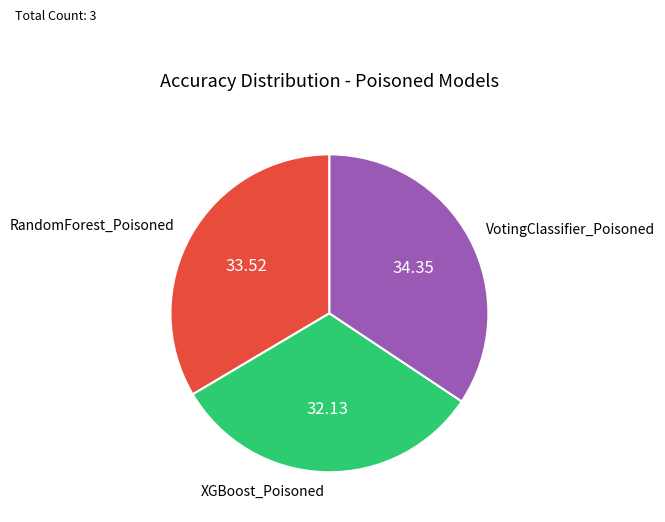

Rank the categories by value from highest to lowest.

VotingClassifier_Poisoned, RandomForest_Poisoned, XGBoost_Poisoned